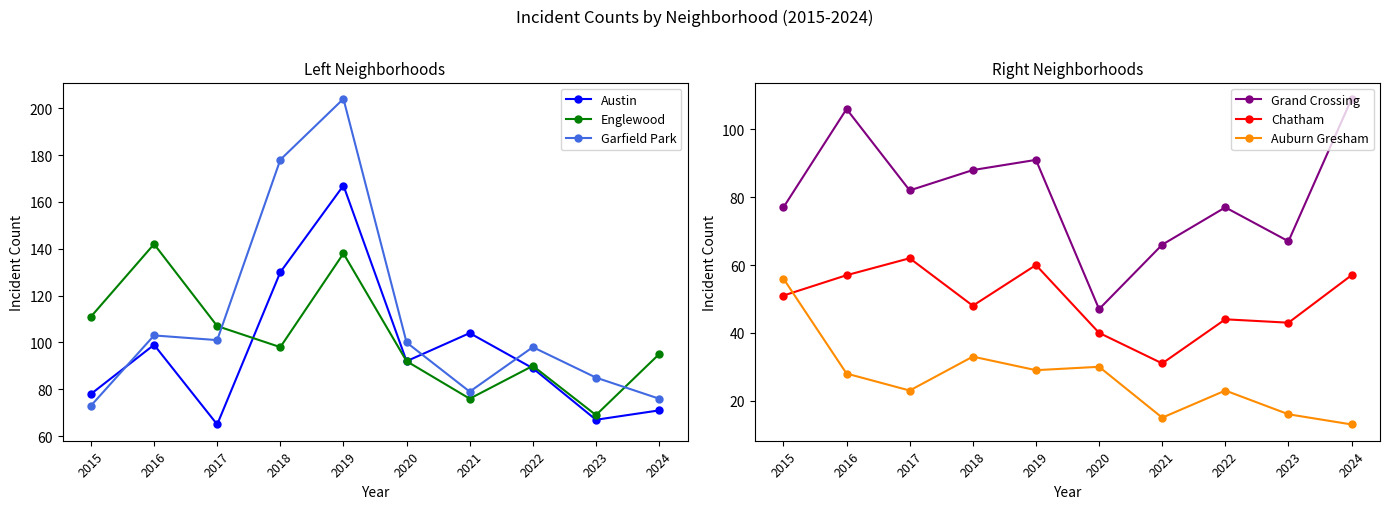

Reading right to left, what are all the values shown in this chart?

Austin: 2024=71	2023=67	2022=89	2021=104	2020=92	2019=167	2018=130	2017=65	2016=99	2015=78
Englewood: 2024=95	2023=69	2022=90	2021=76	2020=92	2019=138	2018=98	2017=107	2016=142	2015=111
Garfield Park: 2024=76	2023=85	2022=98	2021=79	2020=100	2019=204	2018=178	2017=101	2016=103	2015=73
Grand Crossing: 2024=109	2023=67	2022=77	2021=66	2020=47	2019=91	2018=88	2017=82	2016=106	2015=77
Chatham: 2024=57	2023=43	2022=44	2021=31	2020=40	2019=60	2018=48	2017=62	2016=57	2015=51
Auburn Gresham: 2024=13	2023=16	2022=23	2021=15	2020=30	2019=29	2018=33	2017=23	2016=28	2015=56